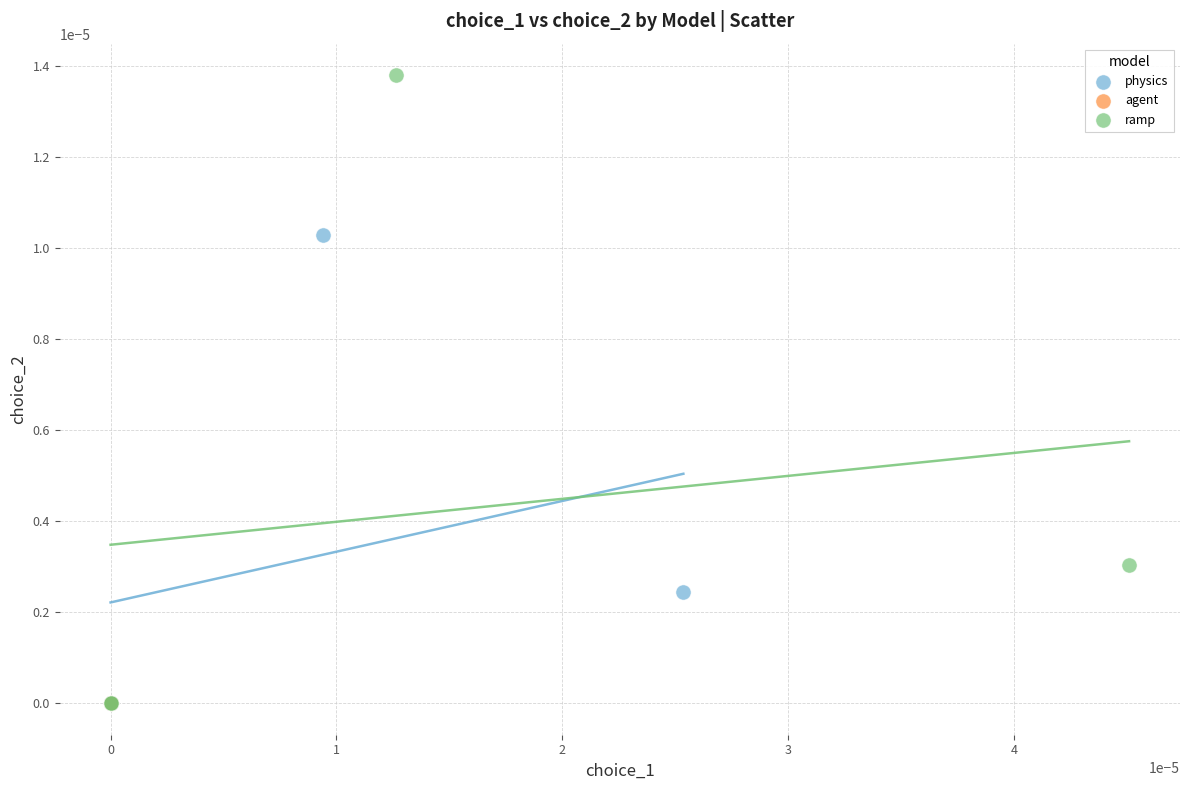

Which series reaches the maximum Y coordinate?

ramp